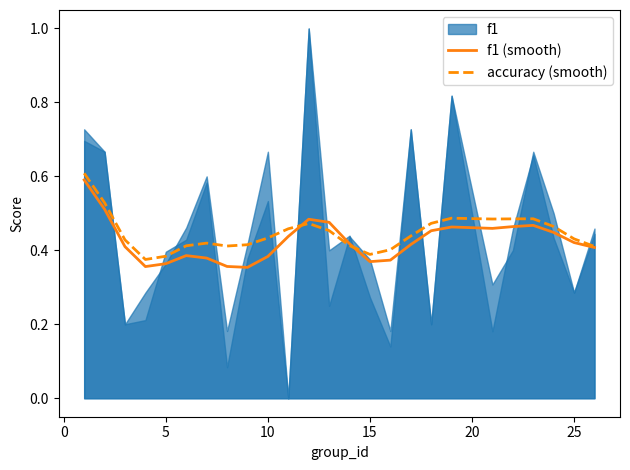

The f1 (smooth) series shows 0.2 at 25. True or false?

False